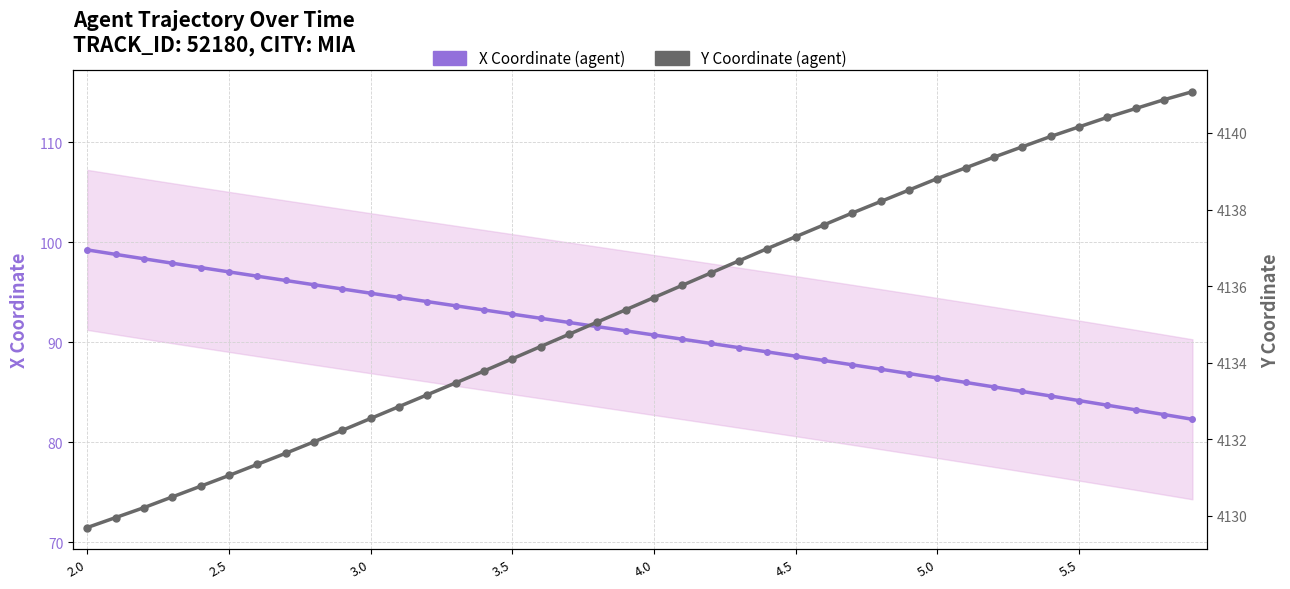

The value of X Coordinate (agent) at 22 is 89.9. True or false?

True